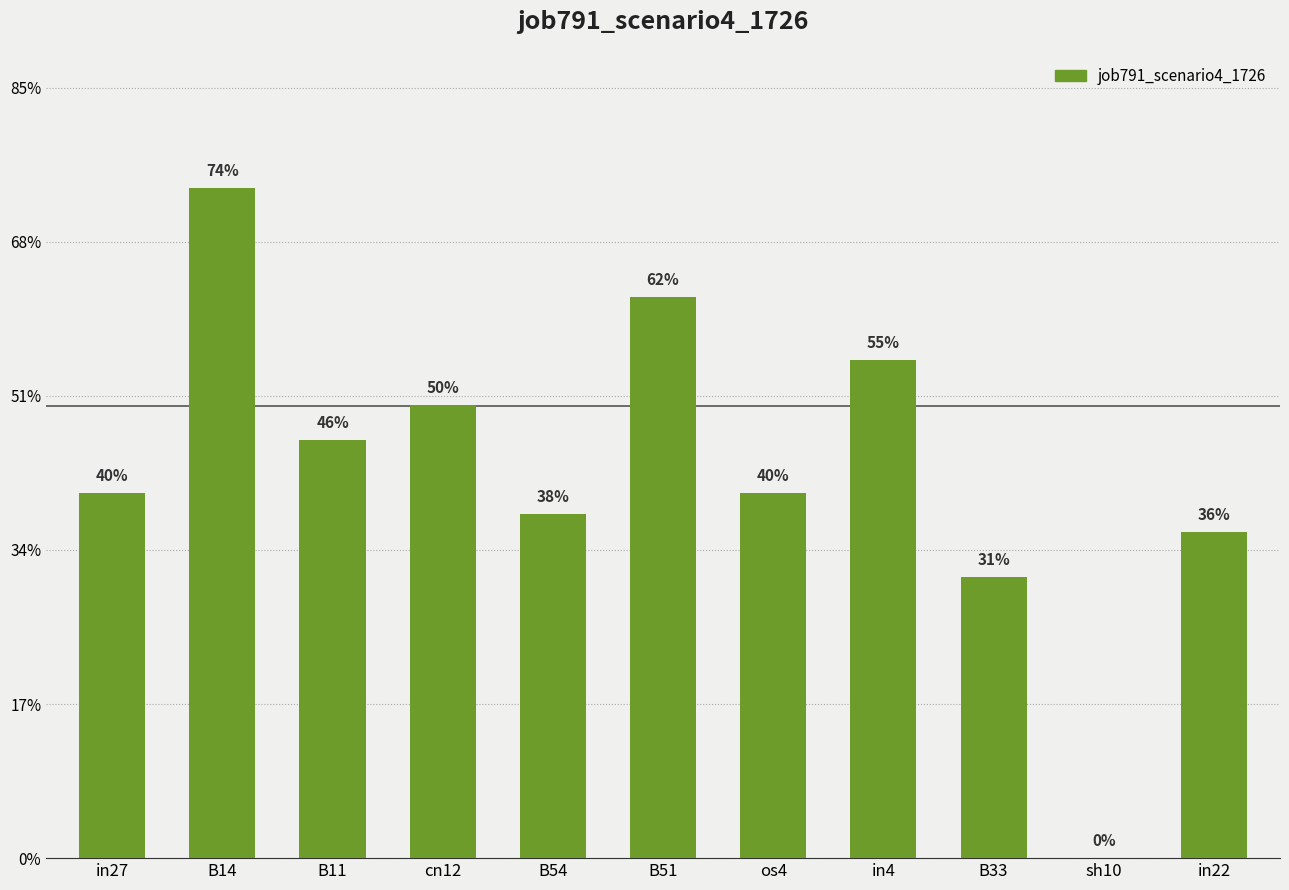

Are the bars horizontal?

No